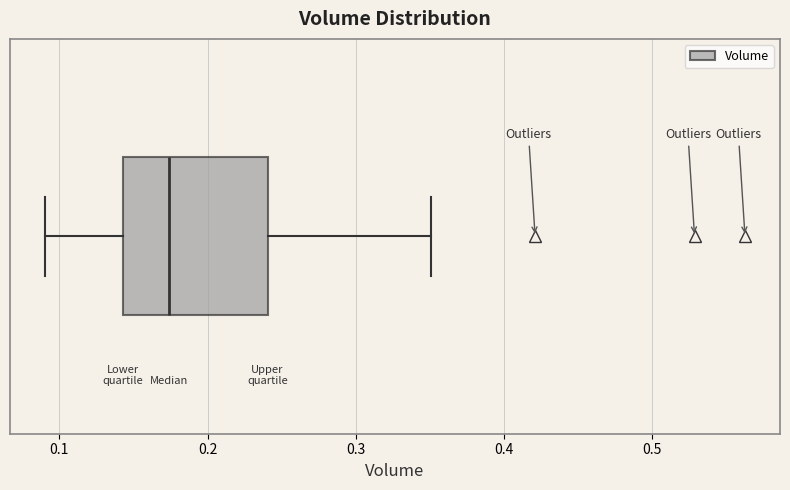

Read this box plot against the x-axis: the position of the median line, the range covered by the box, and the ends of both whiskers. The values are not printed on the chart, so give them approximately, as read against the axis.

median 0.17, box 0.14 to 0.24, whiskers 0.09 to 0.35